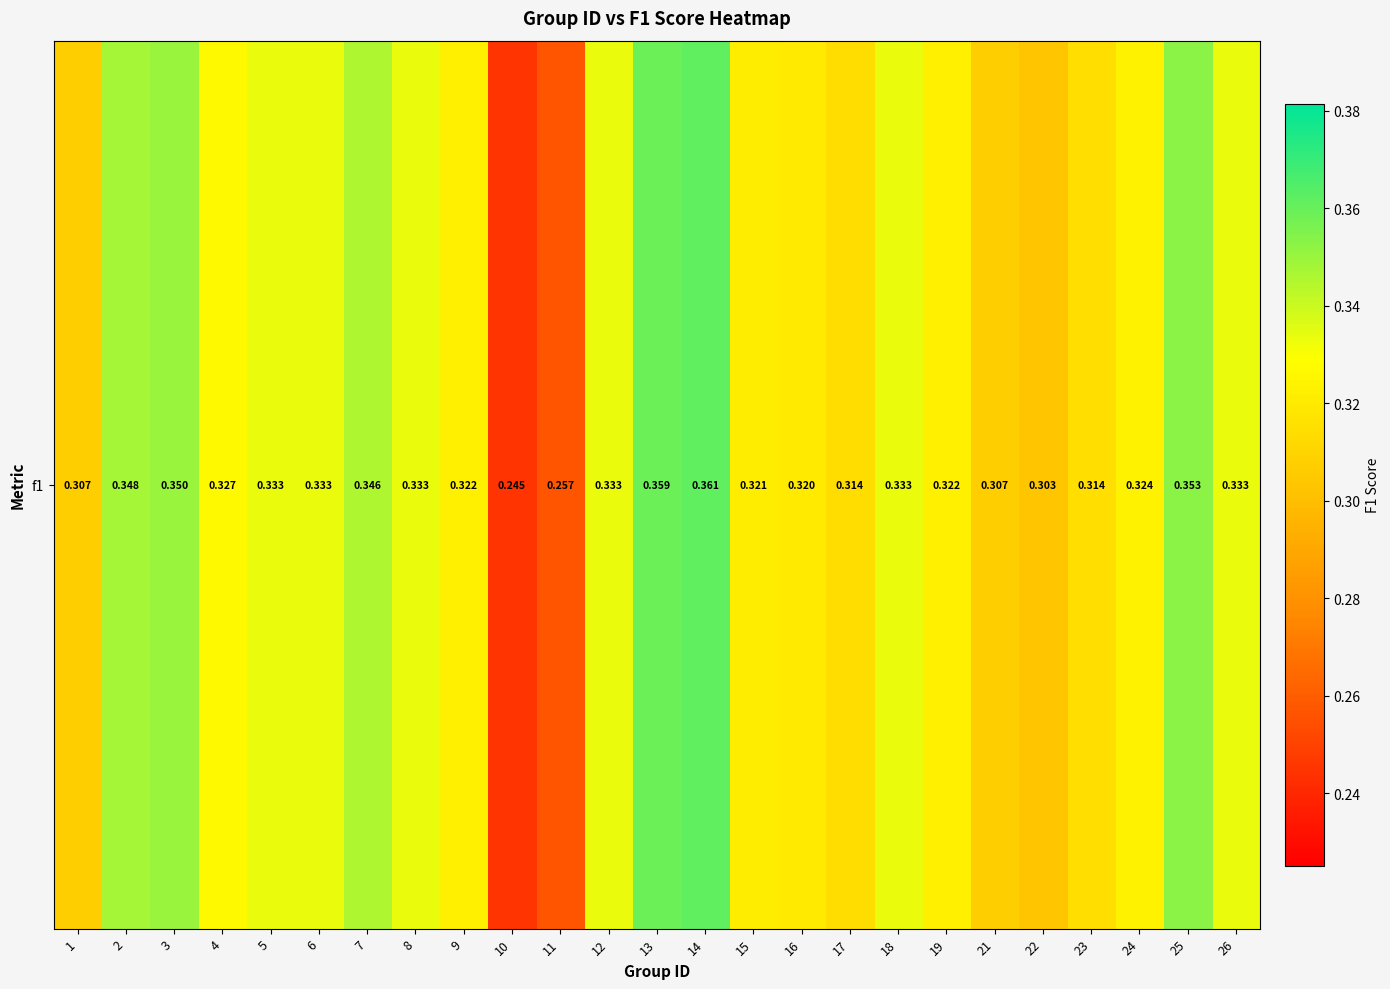

Count the values in the range 0 to 1.

25